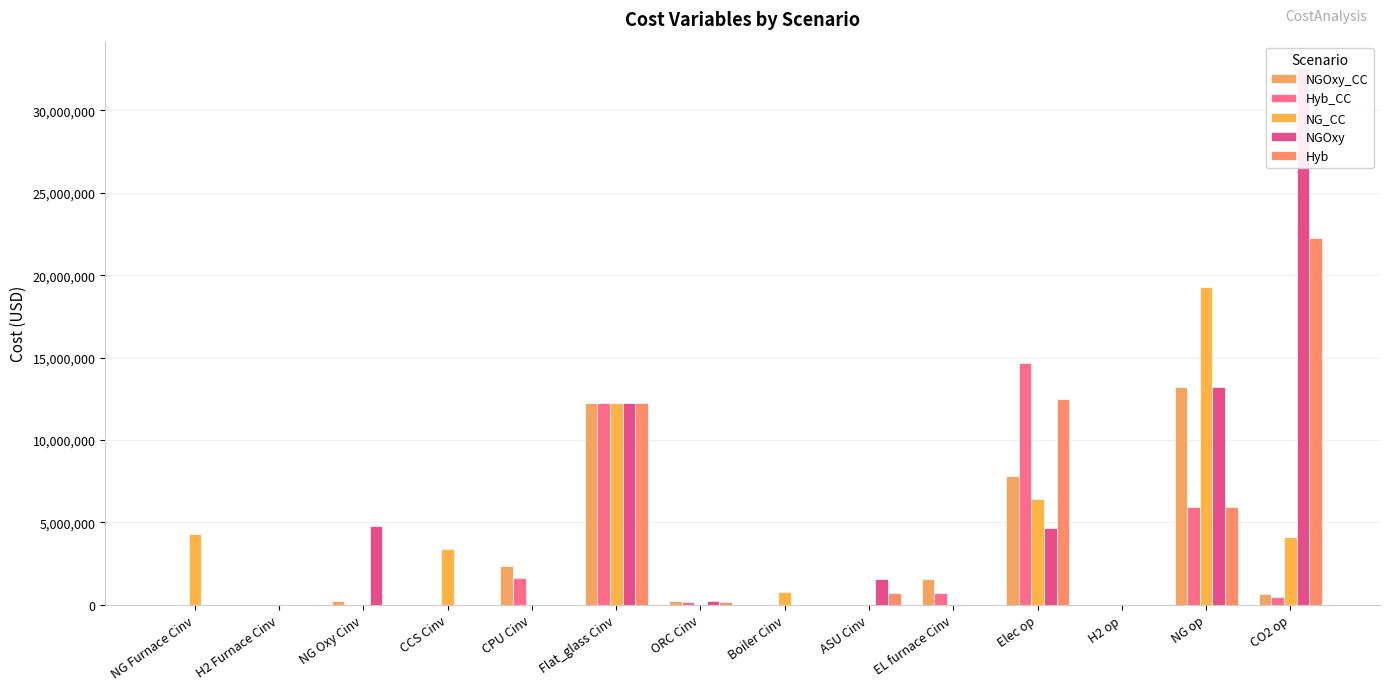

Reading right to left, what are all the values shown in this chart?

NGOxy_CC: CO2 op=650935.0	NG op=13221100.0	H2 op=7683.5	Elec op=7831750.0	EL furnace Cinv=1573720.0	ASU Cinv=0.0	Boiler Cinv=0.0	ORC Cinv=228802.0	Flat_glass Cinv=12269300.0	CPU Cinv=2331260.0	CCS Cinv=0.0	NG Oxy Cinv=228802.0	H2 Furnace Cinv=0.0	NG Furnace Cinv=0.0
Hyb_CC: CO2 op=445082.0	NG op=5943470.0	H2 op=7683.5	Elec op=14650500.0	EL furnace Cinv=707453.0	ASU Cinv=0.0	Boiler Cinv=0.0	ORC Cinv=139690.0	Flat_glass Cinv=12269300.0	CPU Cinv=1594010.0	CCS Cinv=0.0	NG Oxy Cinv=0.0	H2 Furnace Cinv=0.0	NG Furnace Cinv=0.0
NG_CC: CO2 op=4108620.0	NG op=19259400.0	H2 op=7683.5	Elec op=6402340.0	EL furnace Cinv=0.0	ASU Cinv=0.0	Boiler Cinv=768111.0	ORC Cinv=0.0	Flat_glass Cinv=12269300.0	CPU Cinv=0.0	CCS Cinv=3388630.0	NG Oxy Cinv=0.0	H2 Furnace Cinv=0.0	NG Furnace Cinv=4314650.0
NGOxy: CO2 op=32546300.0	NG op=13221100.0	H2 op=7683.5	Elec op=4634780.0	EL furnace Cinv=0.0	ASU Cinv=1573720.0	Boiler Cinv=0.0	ORC Cinv=228802.0	Flat_glass Cinv=12269300.0	CPU Cinv=0.0	CCS Cinv=0.0	NG Oxy Cinv=4758360.0	H2 Furnace Cinv=0.0	NG Furnace Cinv=0.0
Hyb: CO2 op=22253700.0	NG op=5943470.0	H2 op=7683.5	Elec op=12464600.0	EL furnace Cinv=0.0	ASU Cinv=707453.0	Boiler Cinv=0.0	ORC Cinv=139690.0	Flat_glass Cinv=12269300.0	CPU Cinv=0.0	CCS Cinv=0.0	NG Oxy Cinv=0.0	H2 Furnace Cinv=0.0	NG Furnace Cinv=0.0